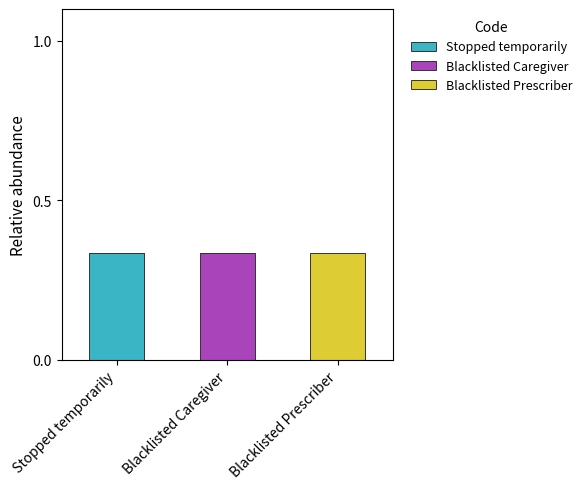

Which category has the highest value in the Stopped temporarily series?

Stopped temporarily